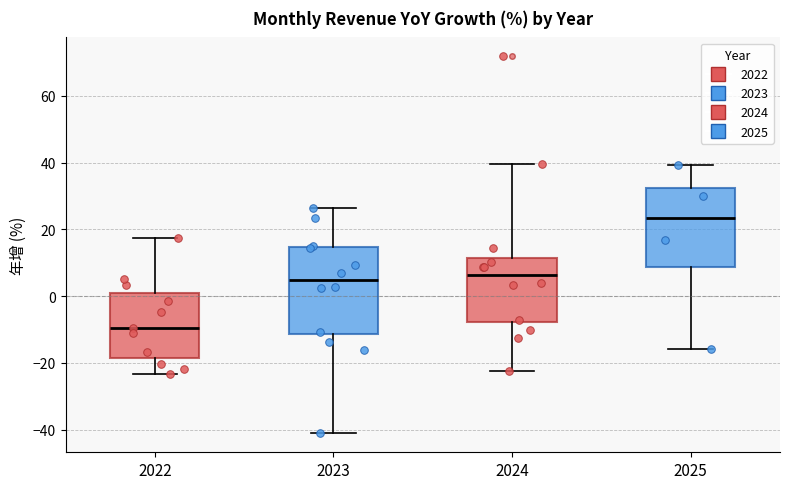

Comparing the boxes themselves (not the whiskers), which one is the tallest?

2023